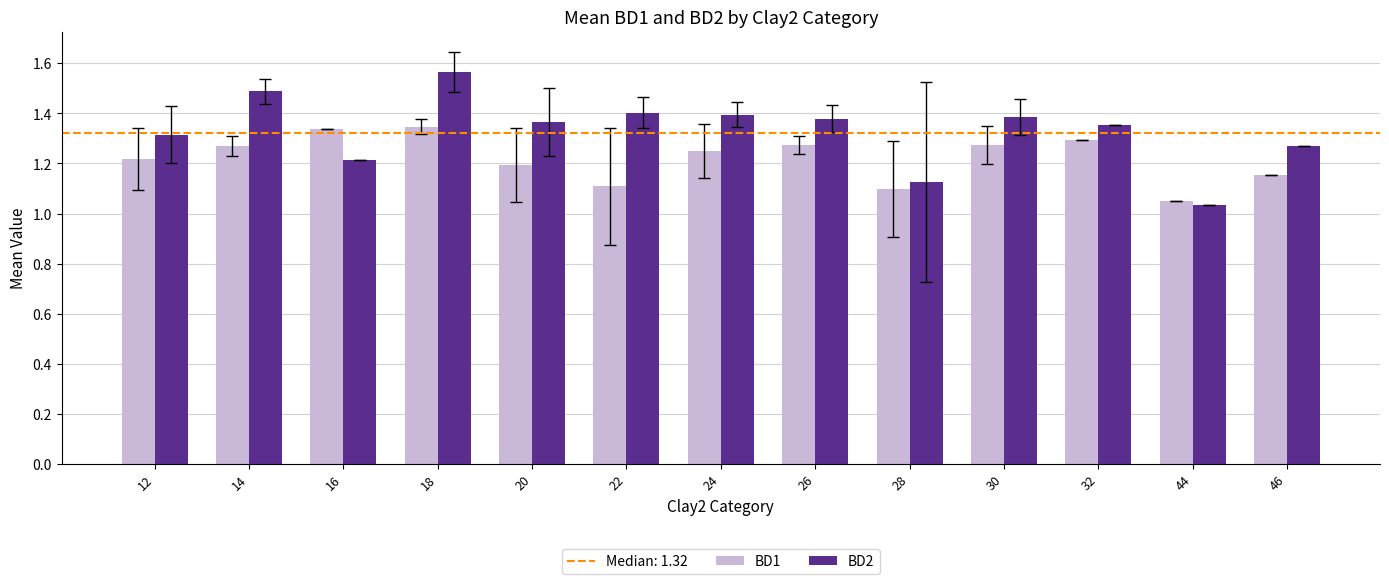

At which category does the chart reach its minimum across all series?

44